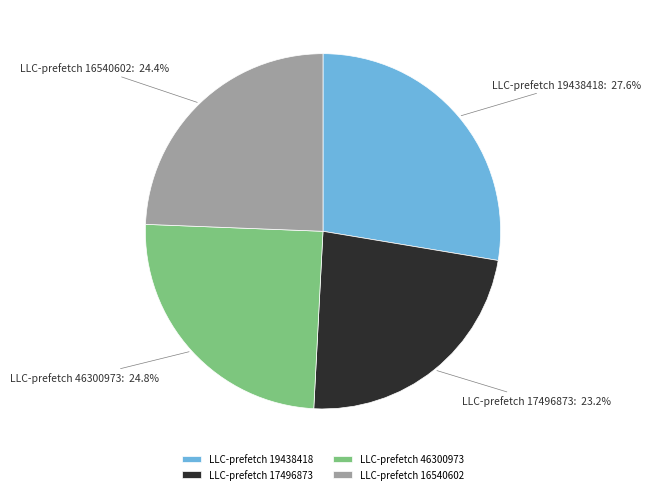

Combined, what portion of the pie is LLC-prefetch 16540602 and LLC-prefetch 46300973?

49.2%